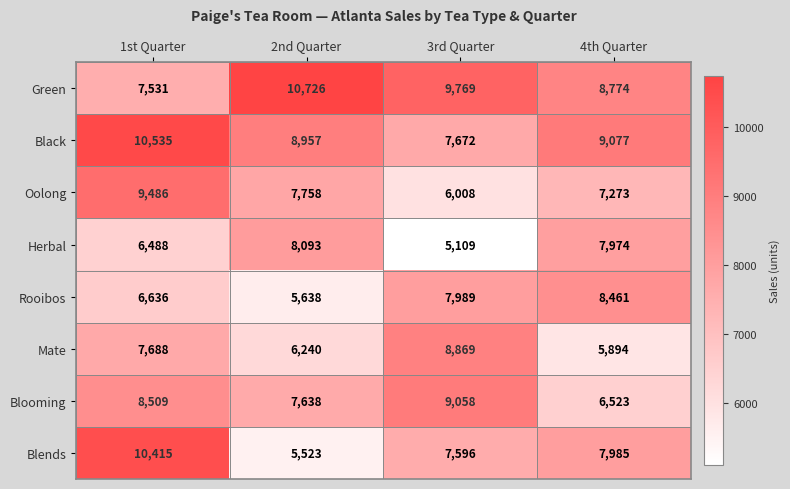

What is the average value of the Green series?

9200